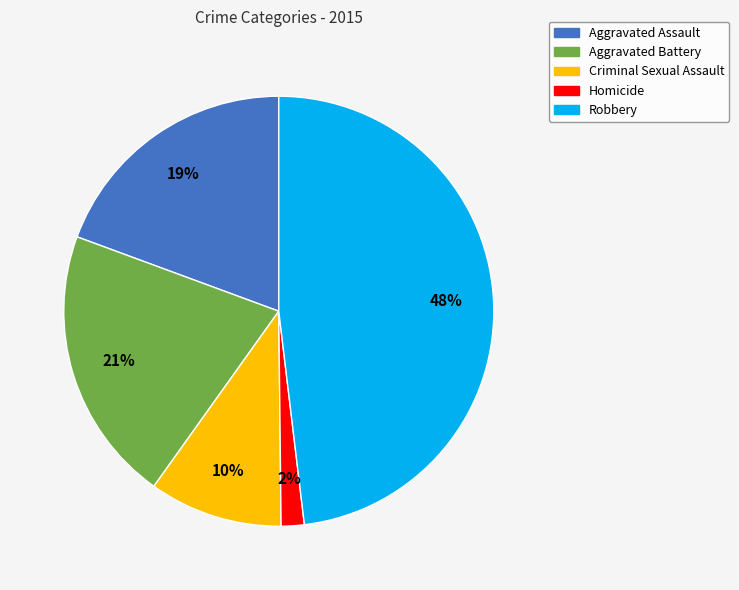

Which has a higher value, Aggravated Battery or Aggravated Assault?

Aggravated Battery